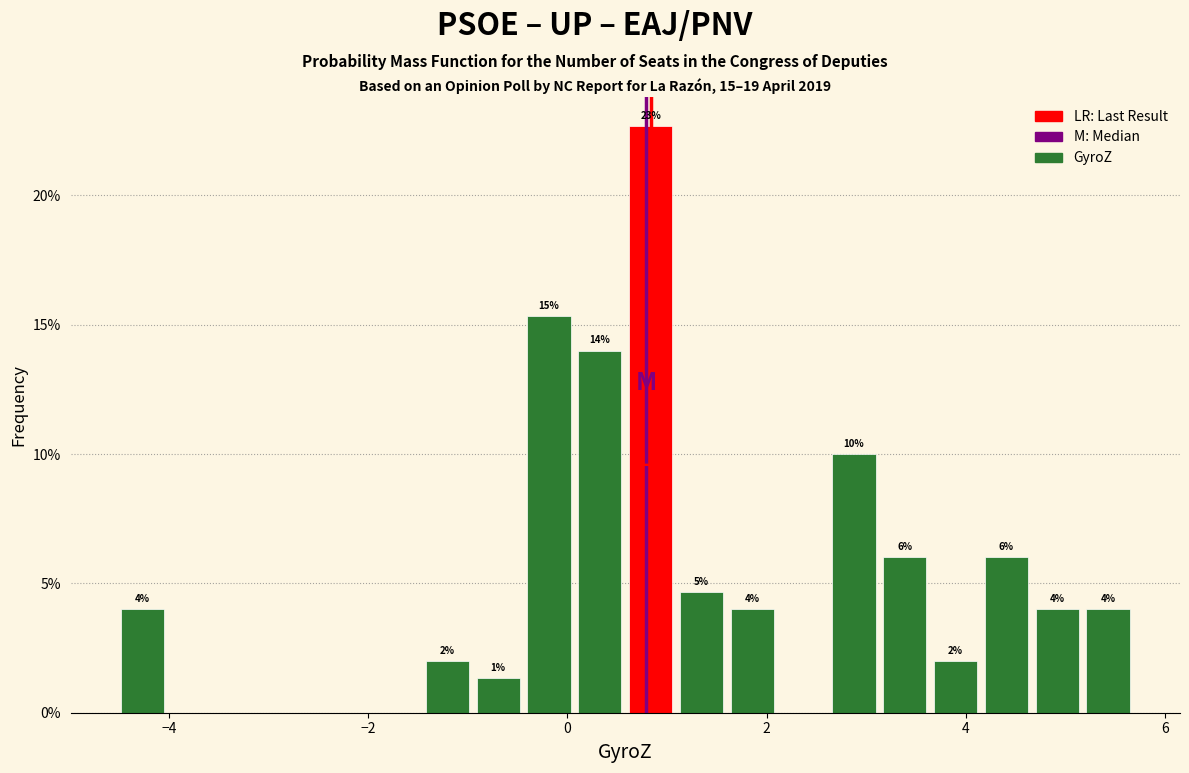

Read against the x-axis, roughly where is the centre of the tallest bar?

0.8